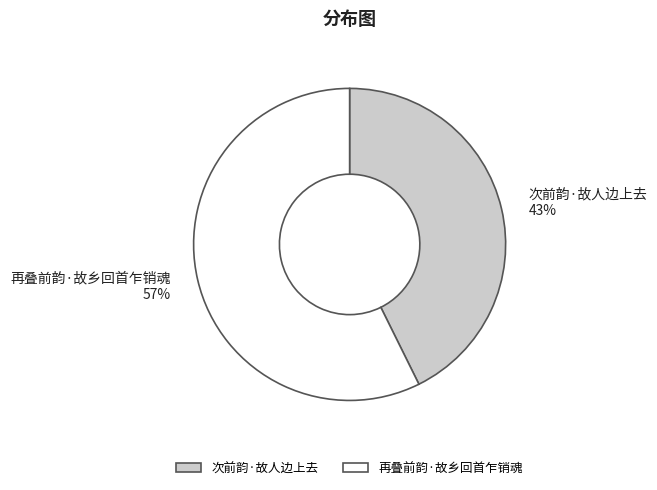

Combined, do 再叠前韵·故乡回首乍销魂 and 次前韵·故人边上去 account for over 50%?

Yes